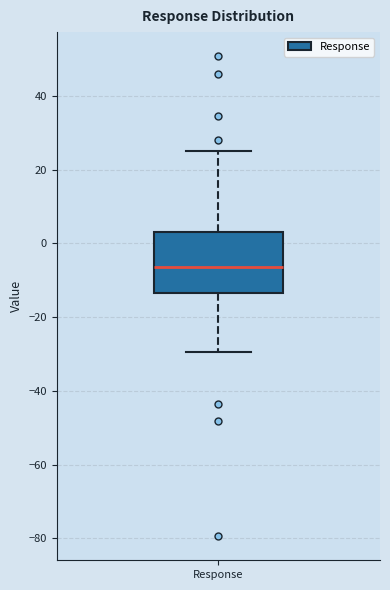

Transcribe this box plot: give where the median line is, the range the box spans, and where the two whiskers end, as read against the y-axis. The values are not printed on the chart, so give them approximately, as read against the axis.

median -6, box -14 to 2, whiskers -30 to 24